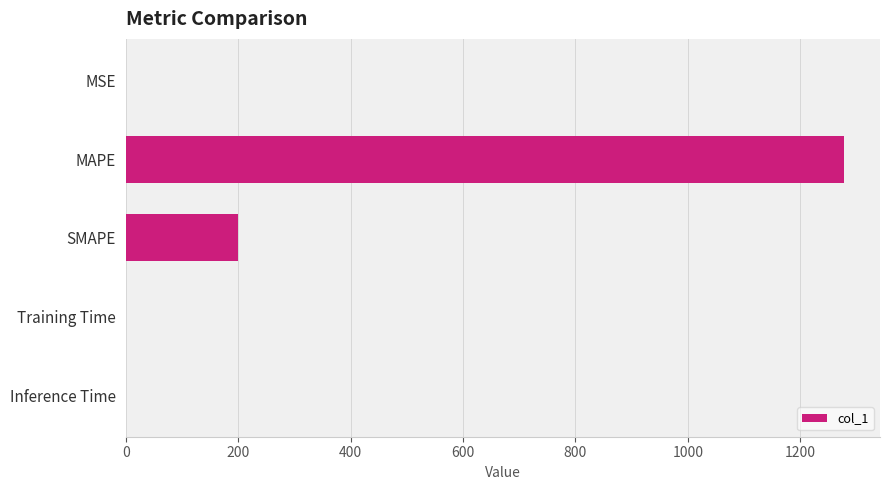

What is the sum of all values?

1477.8